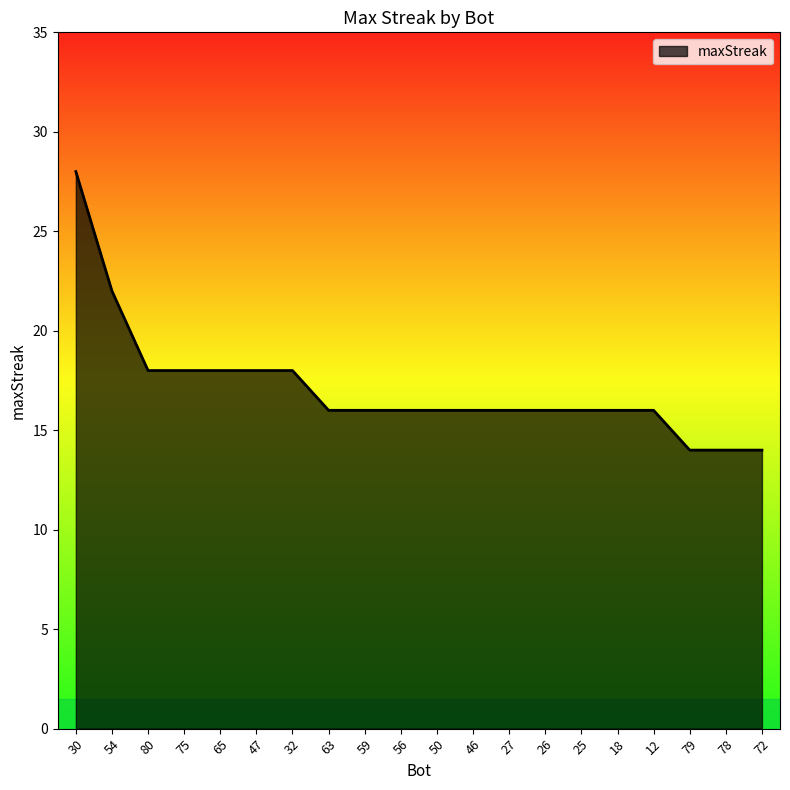

How many distinct data groups are displayed?

1